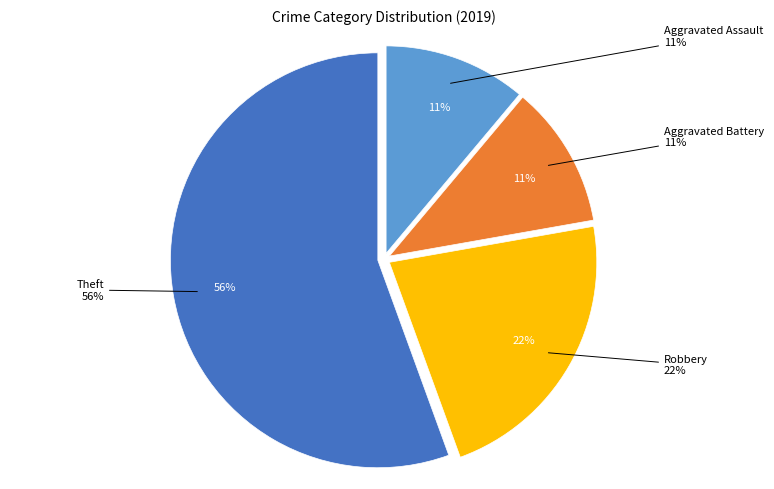

What percentage is the Aggravated Assault slice, to the nearest percent?

11%